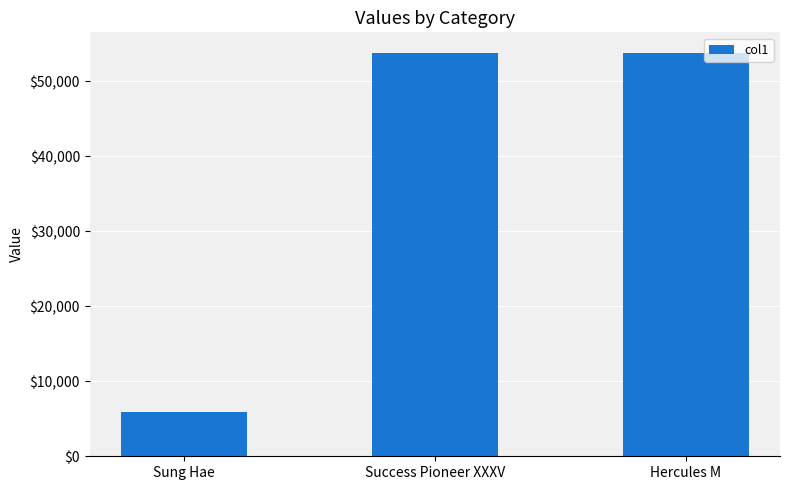

What is the smallest value displayed?

5946